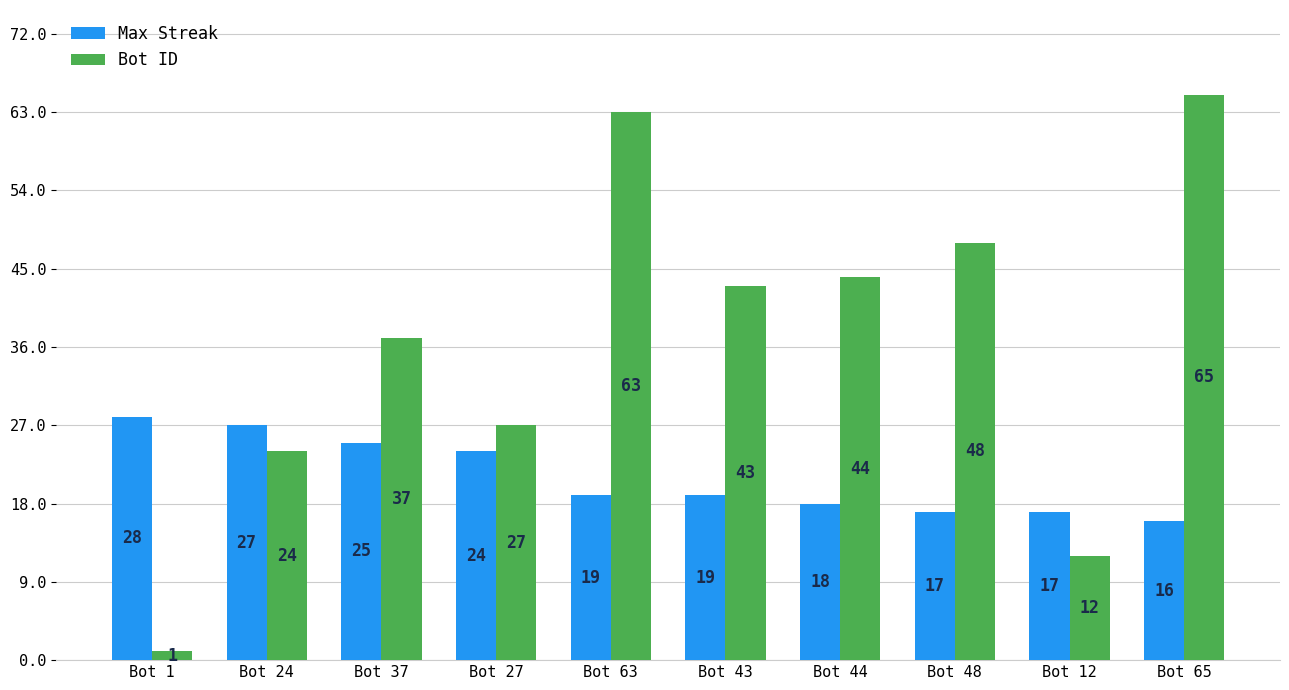

At how many categories does at least one series exceed 9?

10